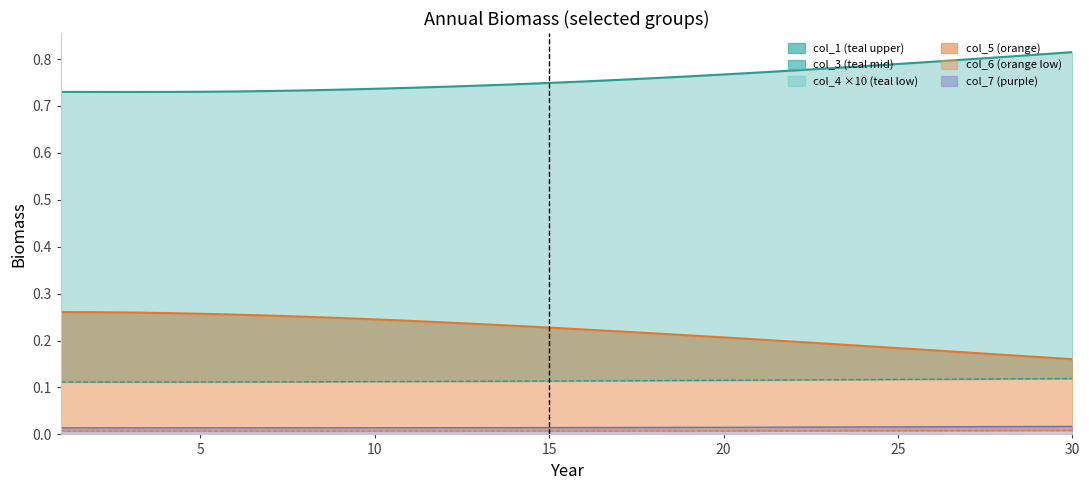

Does the chart have visible grid lines?

No